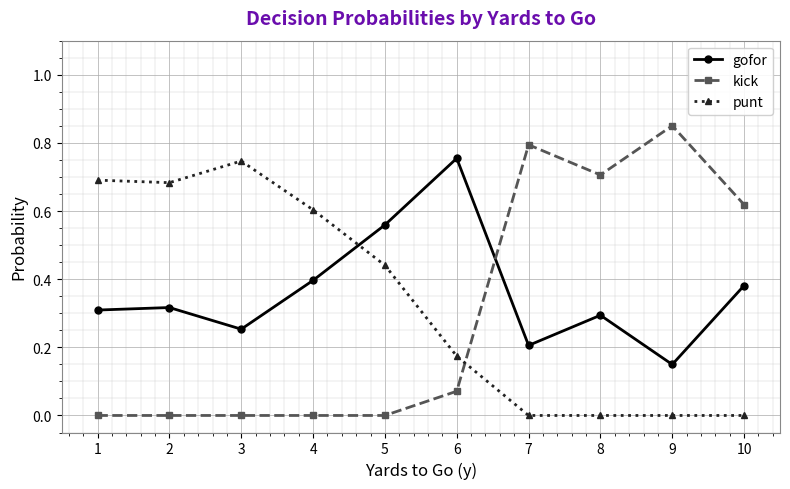

How many series are shown in this chart?

3